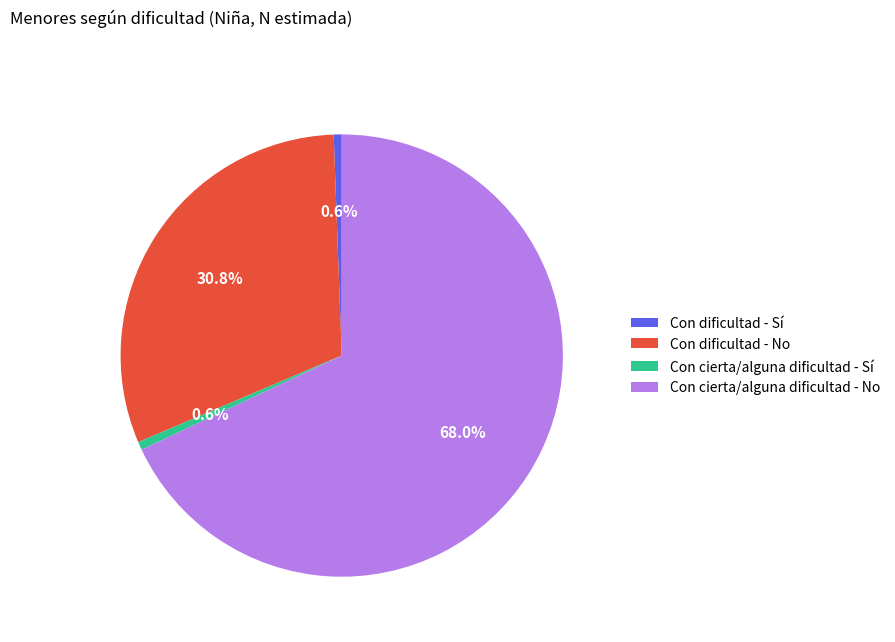

Which category accounts for the majority?

Con cierta/alguna dificultad - No